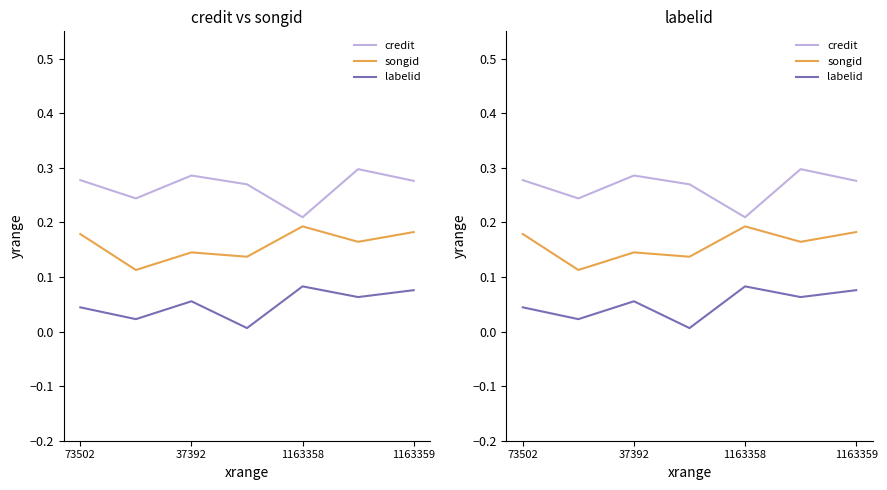

What is the sum of all credit values?

1.9